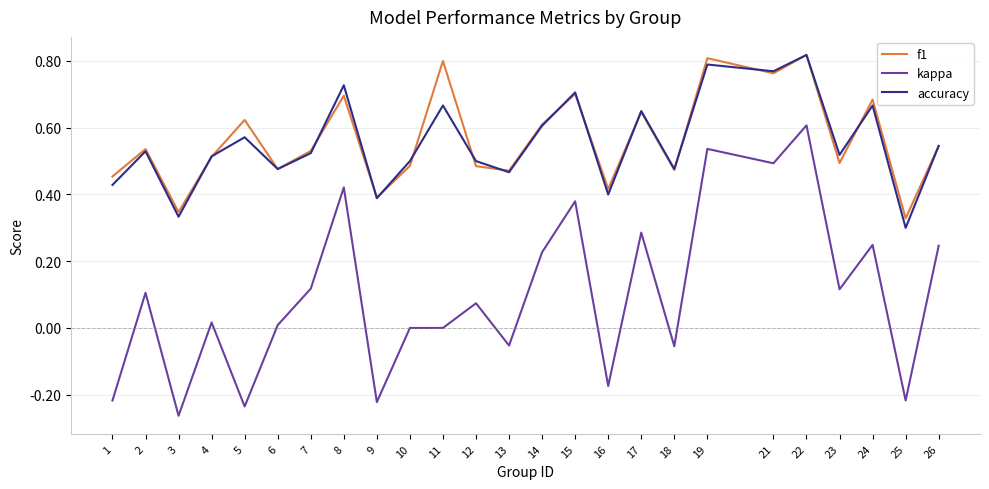

Where is f1 nearest to the value 0?

25